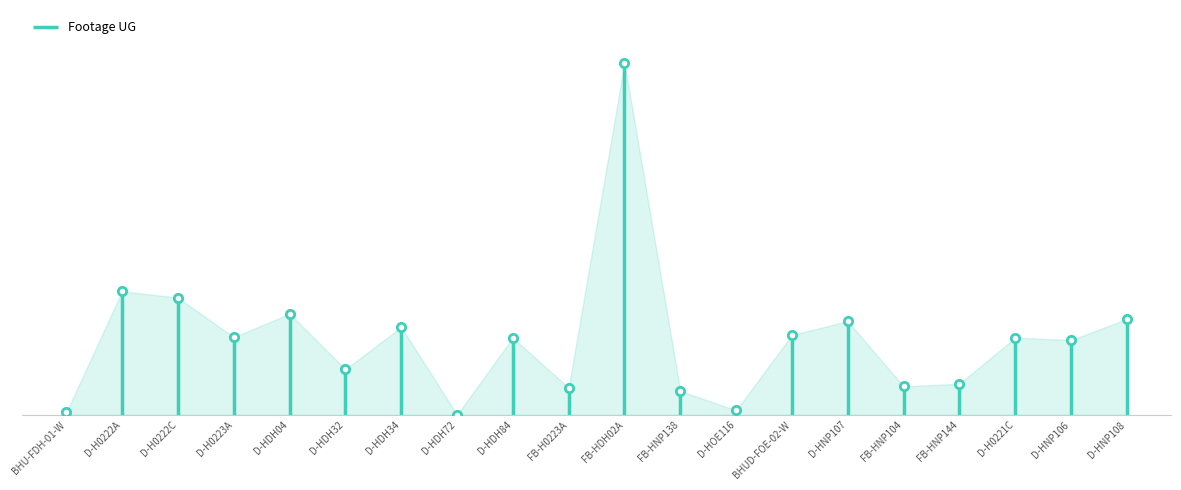

How many distinct data groups are displayed?

1